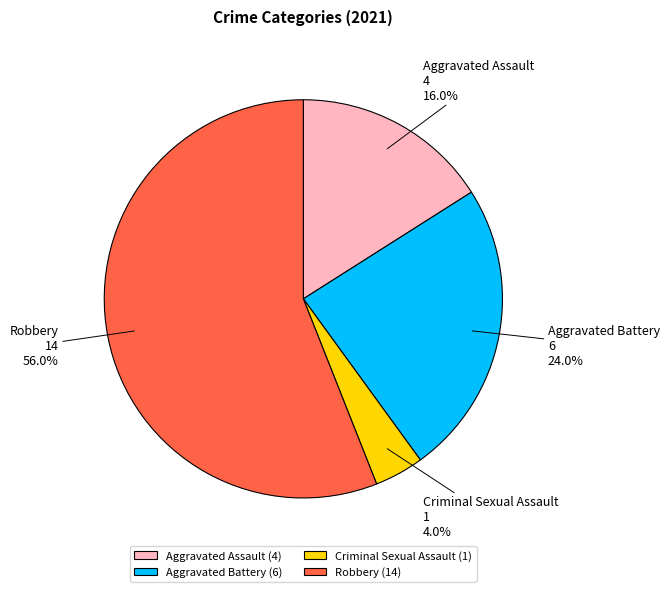

How many slices are in this pie chart?

4